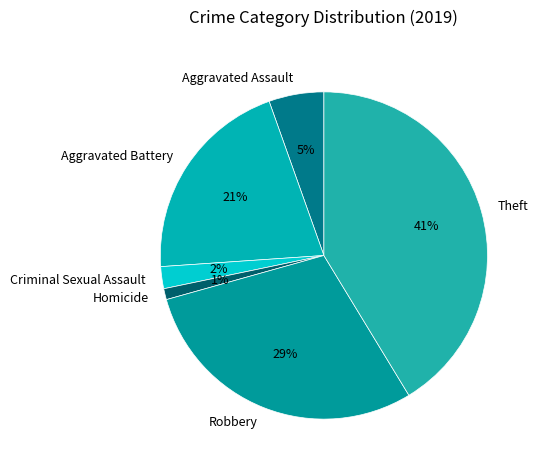

The Aggravated Assault slice represents 16% of the pie. True or false?

False